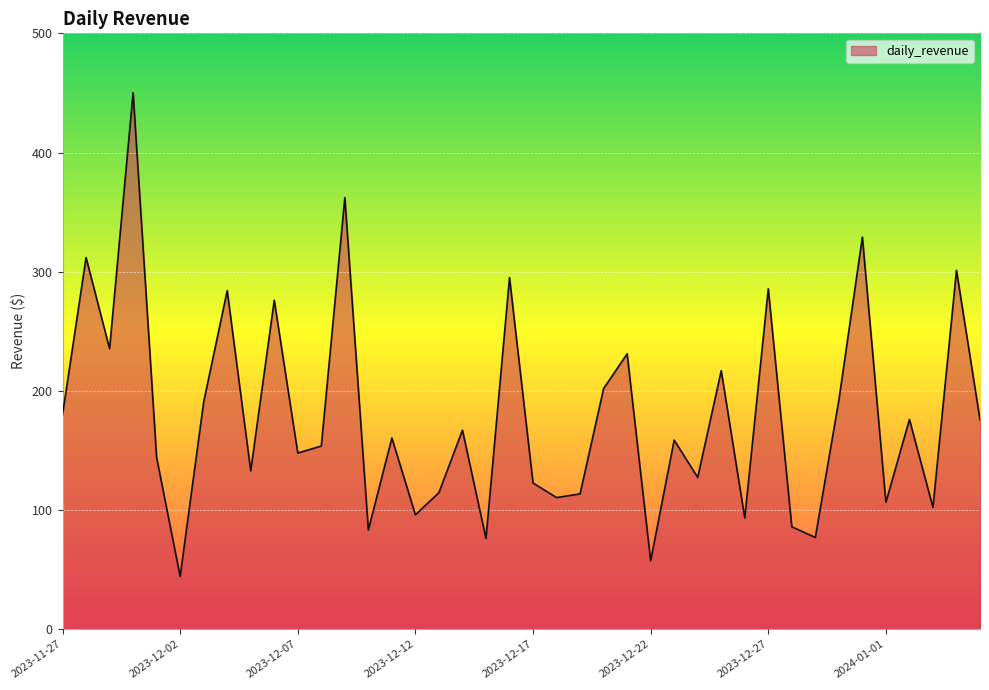

What is the greatest value displayed?

450.1